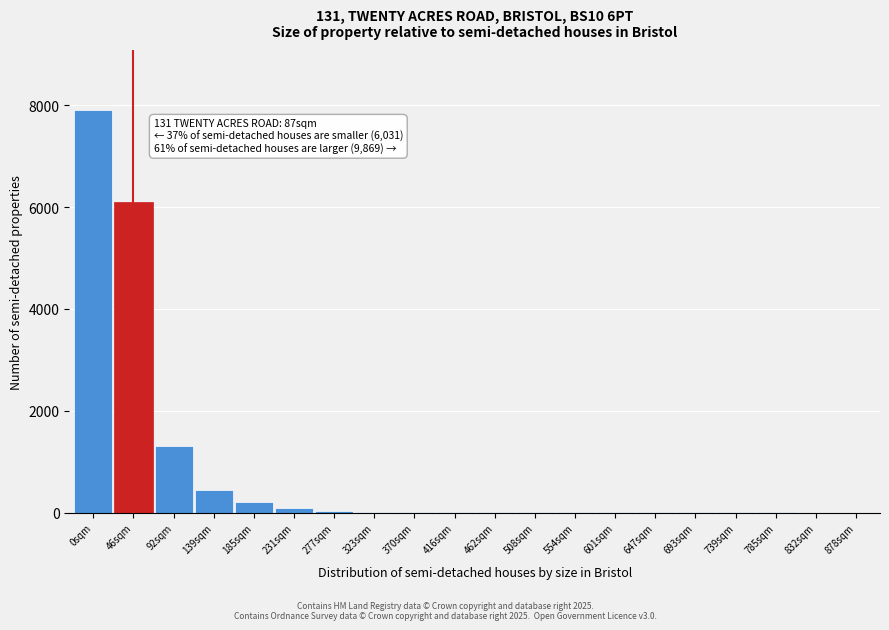

What is the sum of all values?

16150